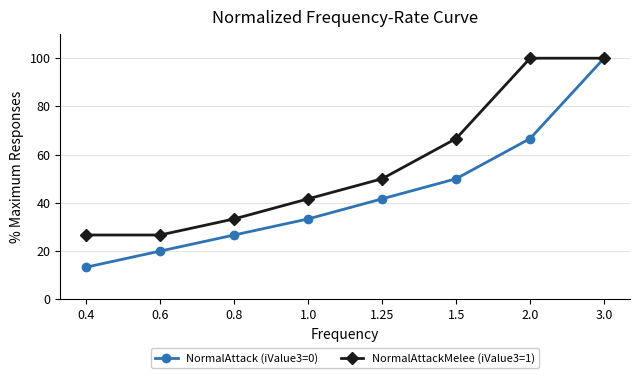

Reading right to left, transcribe all the data shown in this chart.

NormalAttack (iValue3=0): 3.0=100.0	2.0=66.7	1.5=50.0	1.25=41.7	1.0=33.3	0.8=26.7	0.6=20.0	0.4=13.3
NormalAttackMelee (iValue3=1): 3.0=100.0	2.0=100.0	1.5=66.7	1.25=50.0	1.0=41.7	0.8=33.3	0.6=26.7	0.4=26.7